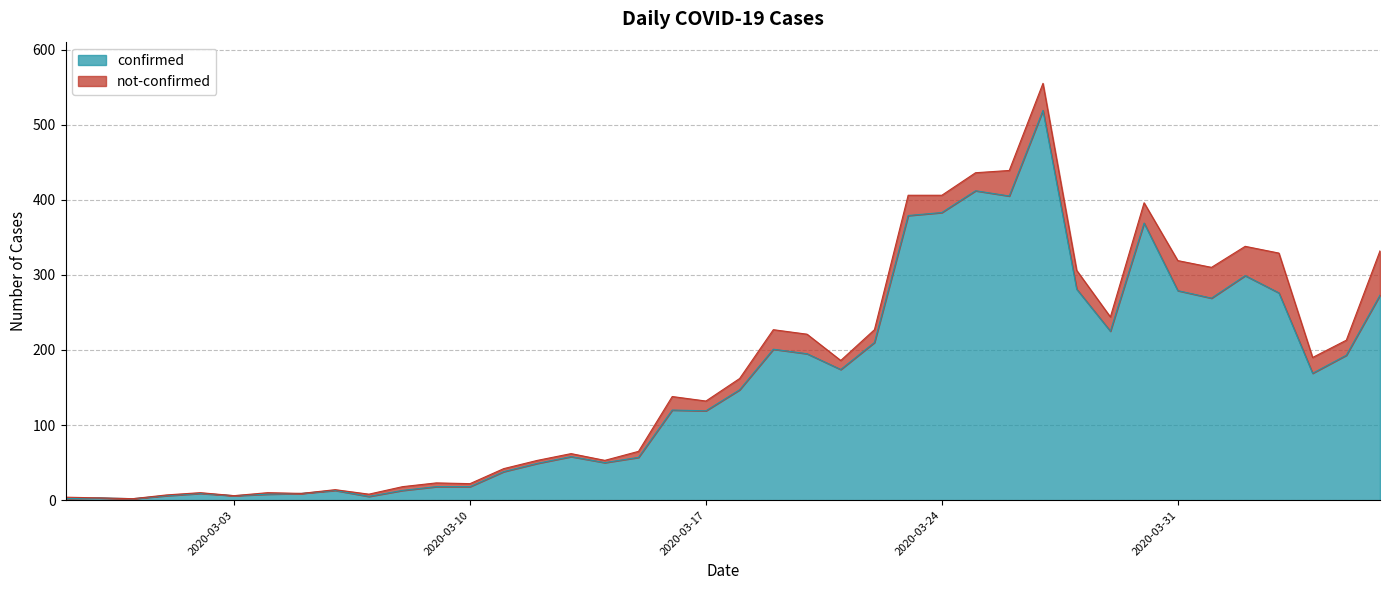

True or false: there are more than 2 points higher than both neighbors.

True